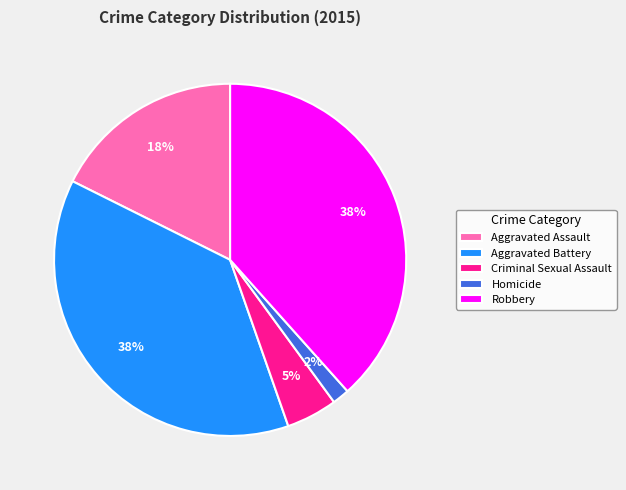

How many segments does this pie chart have?

5